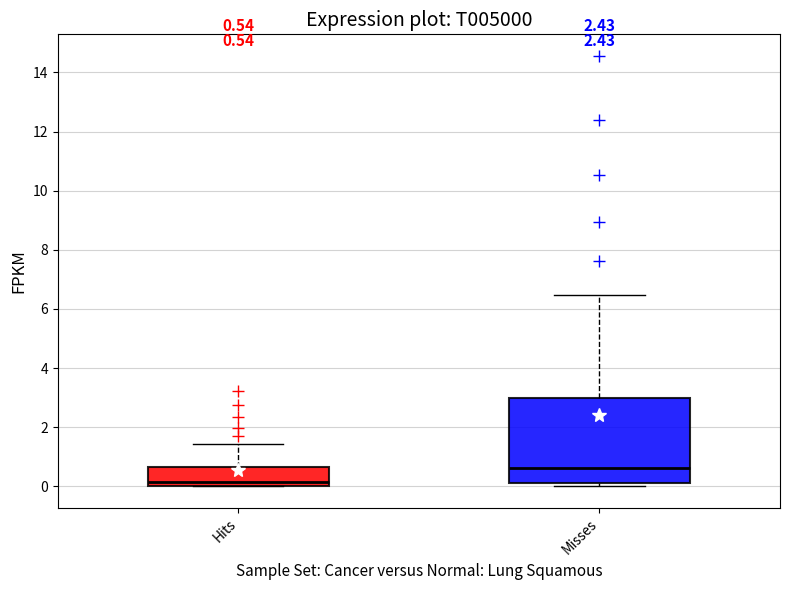

Comparing the boxes themselves (not the whiskers), which one is the tallest?

Misses